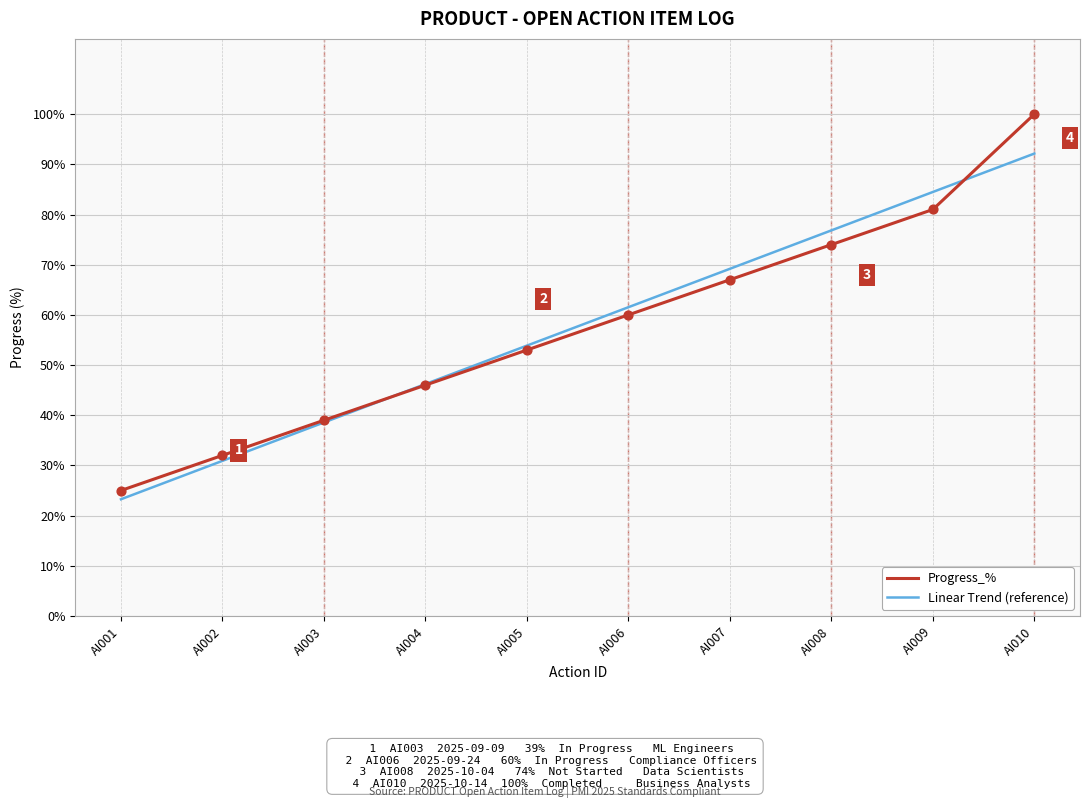

At which category is the sum across all series the highest?

AI010